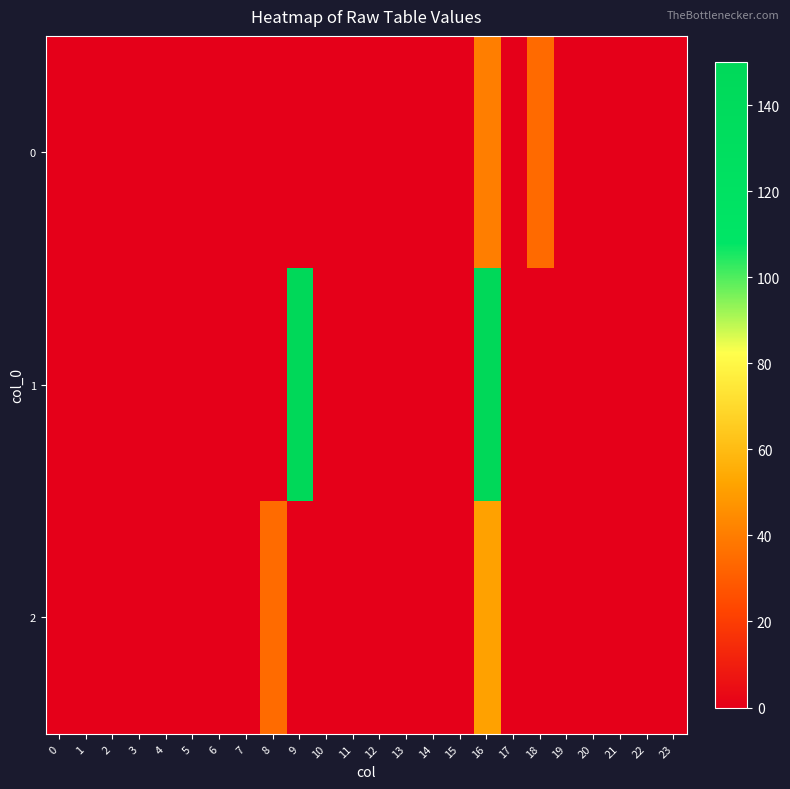

Reading right to left, extract all data points from this chart.

0: 23=0.0	22=0.0	21=0.0	20=0.0	19=0.0	18=34.0	17=0.0	16=40.3	15=0.0	14=0.0	13=0.0	12=0.0	11=0.0	10=0.0	9=0.0	8=0.0	7=0.0	6=0.0	5=0.0	4=0.0	3=0.0	2=0.0	1=0.0	0=0.0
1: 23=0.0	22=0.0	21=0.0	20=0.0	19=0.0	18=0.0	17=0.0	16=150.0	15=0.0	14=0.0	13=0.0	12=0.0	11=0.0	10=0.0	9=150.0	8=0.0	7=0.0	6=0.0	5=0.0	4=0.0	3=0.0	2=0.0	1=0.0	0=0.0
2: 23=0.0	22=0.0	21=0.0	20=0.0	19=0.0	18=0.0	17=0.0	16=51.0	15=0.0	14=0.0	13=0.0	12=0.0	11=0.0	10=0.0	9=0.0	8=34.4	7=0.0	6=0.0	5=0.0	4=0.0	3=0.0	2=0.0	1=0.0	0=0.0